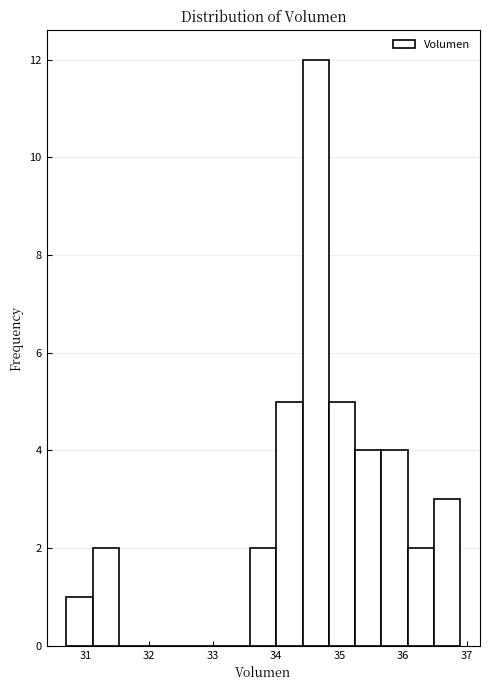

What is the height of the bar covering 34.8 to 35.2 on the x-axis? Neither the bar edges nor the heights are printed on the chart, so give them approximately, as read against the axes.

5